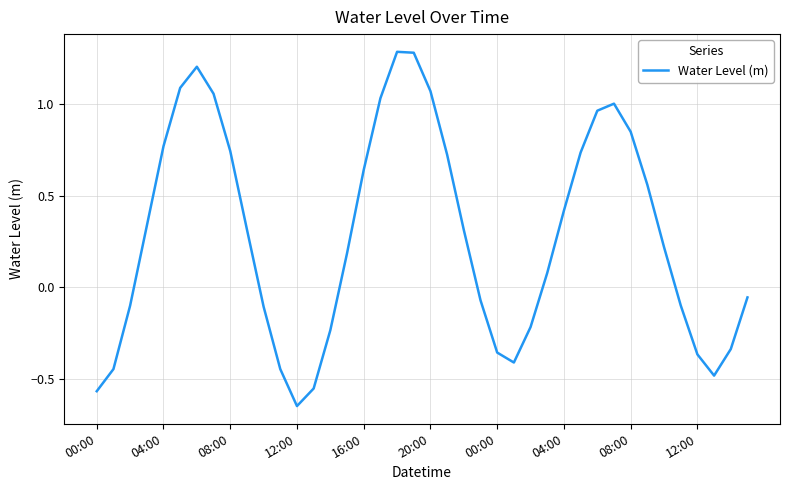

What is the maximum value shown in the chart?

1.3